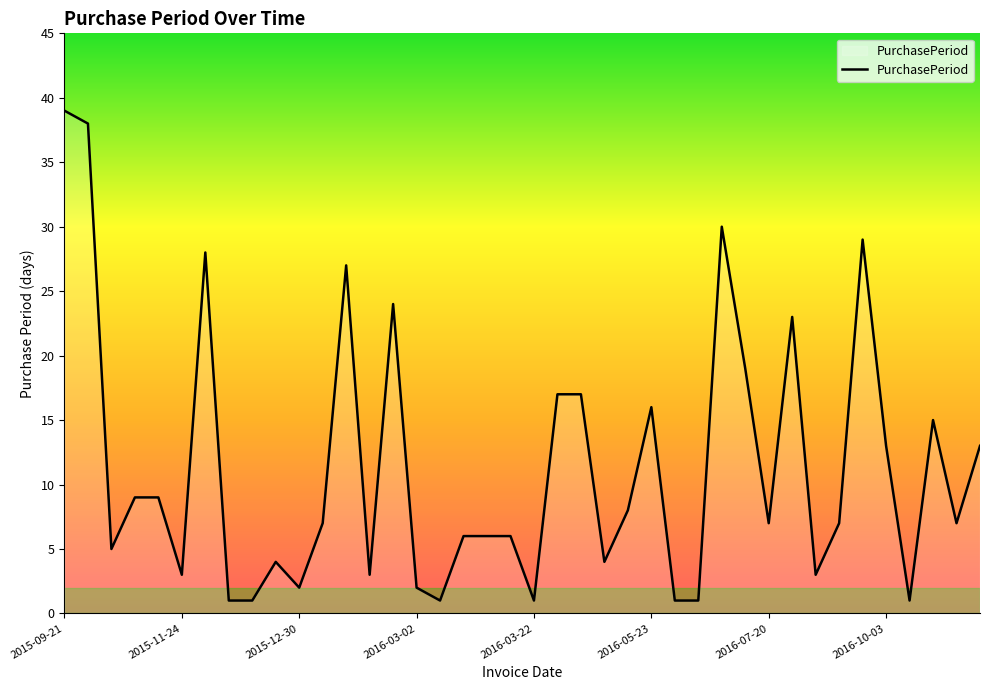

What is the maximum value shown in the chart?

39